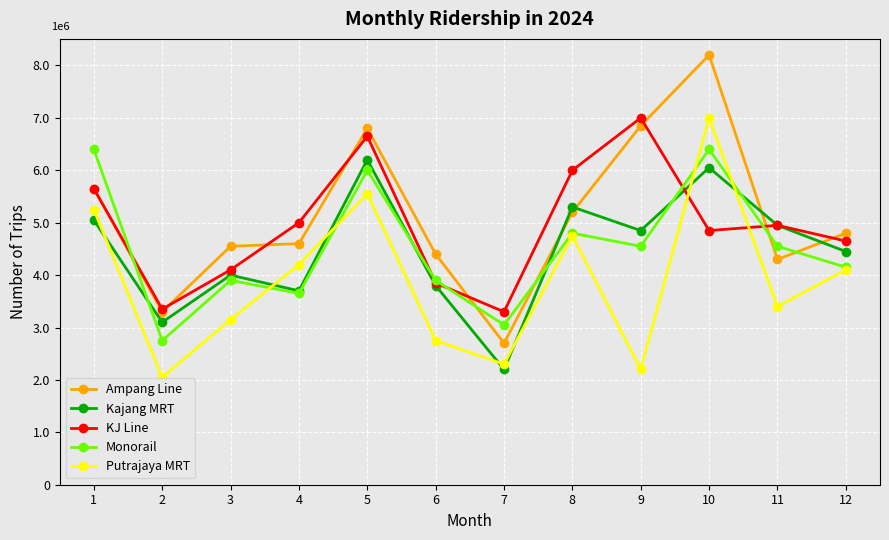

Does the chart have visible grid lines?

Yes